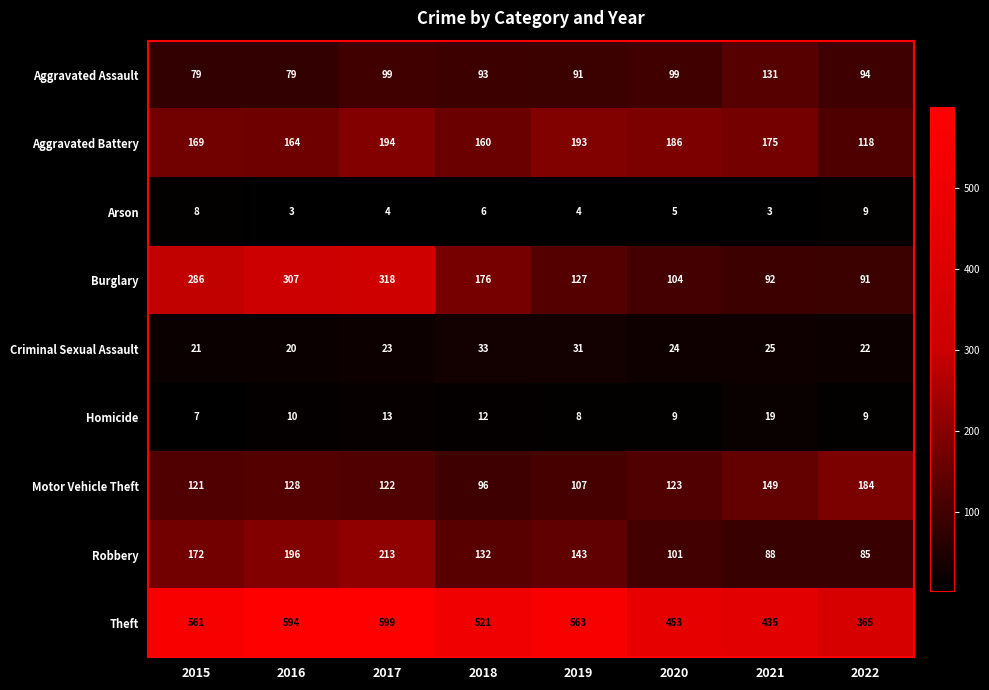

At how many categories does at least one series exceed 184?

8